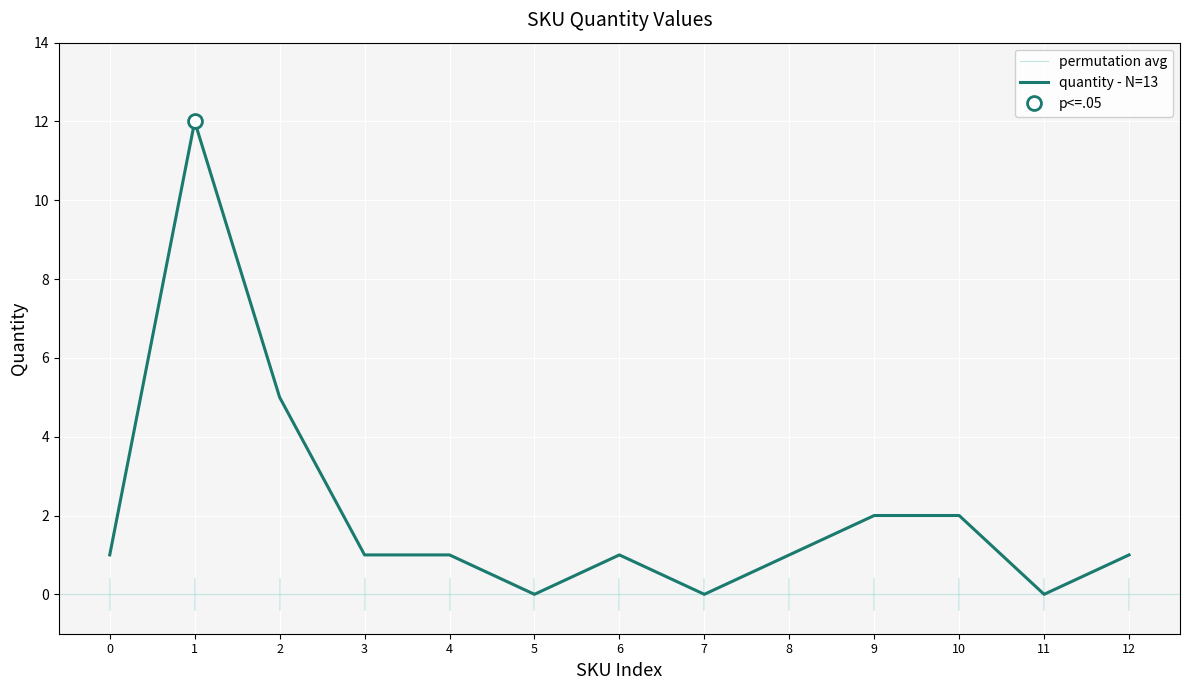

True or false: quantity - N=13 has a value of 0 at 12.

False